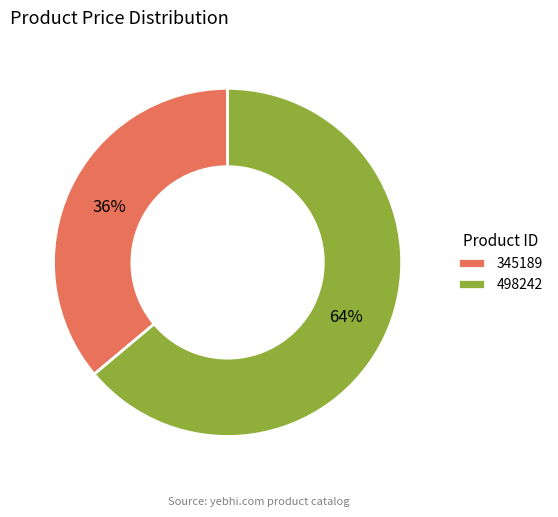

Does 345189 represent more than half of the total?

No